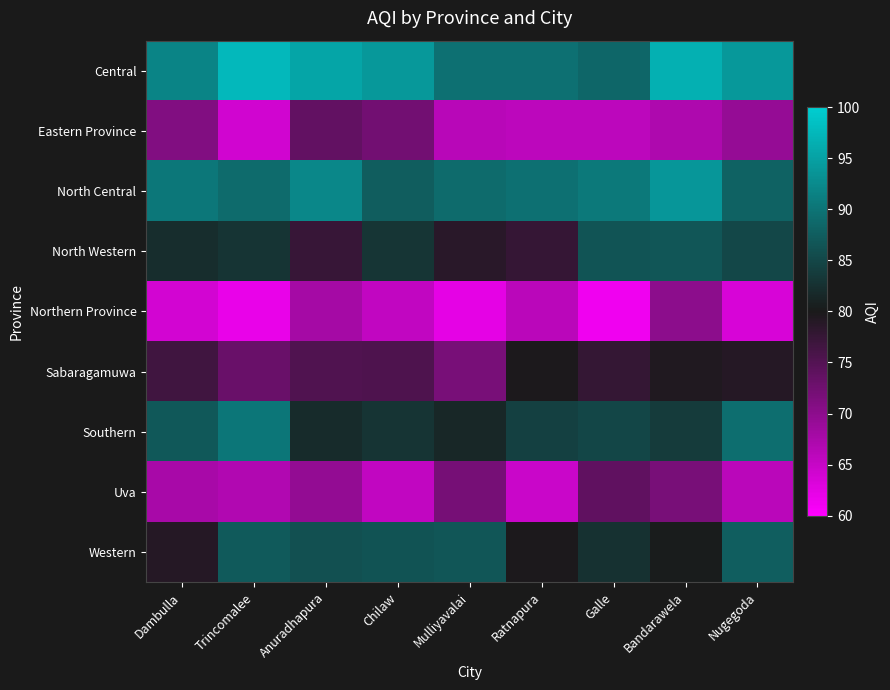

What is the difference between the highest and lowest values at Bandarawela?

29.6